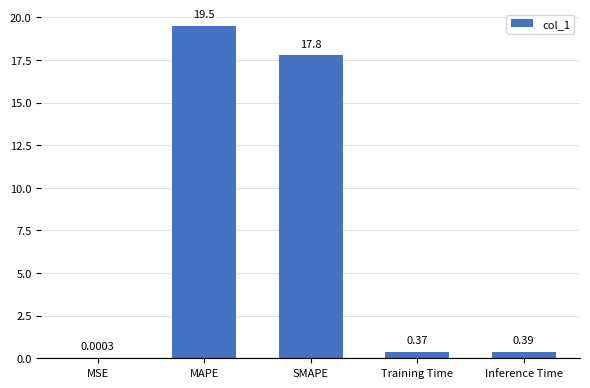

At which label is the value closest to 9?

Inference Time